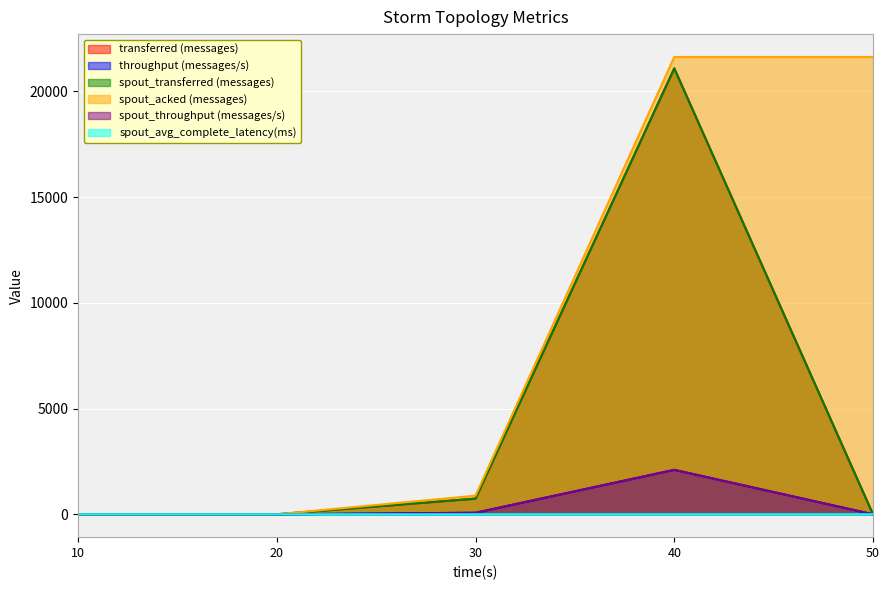

How many values in spout_transferred (messages) are above zero?

2